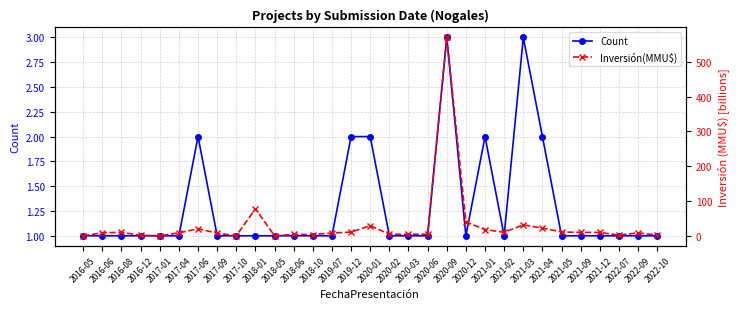

True or false: Count has more than 0 interior local peaks.

True